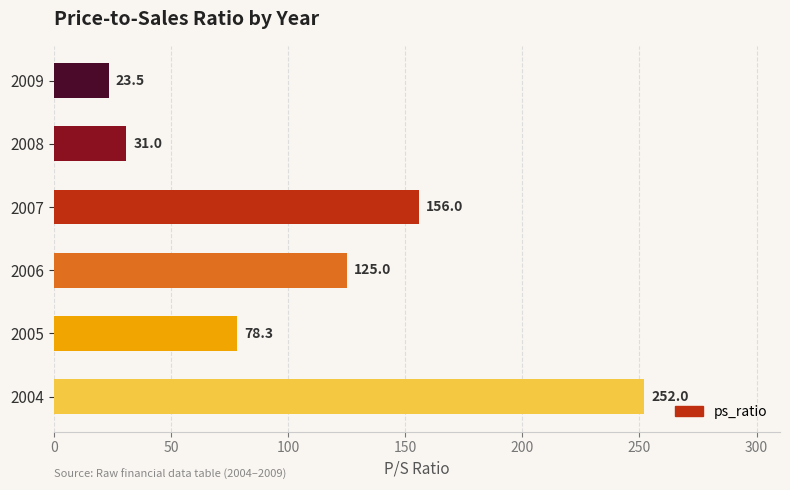

What is the greatest value displayed?

252.0